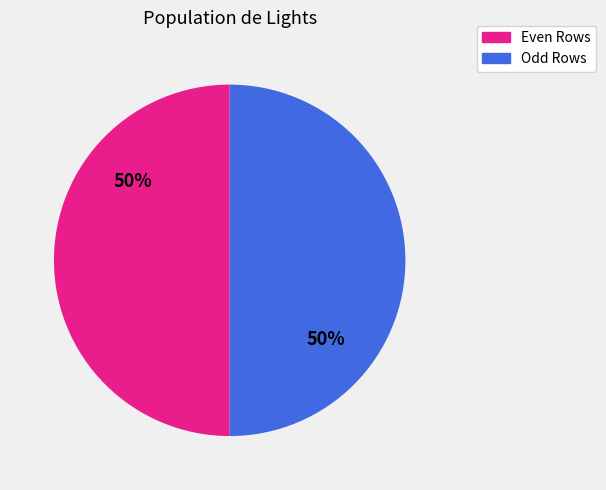

To the nearest percent, what is the average slice percentage?

50%